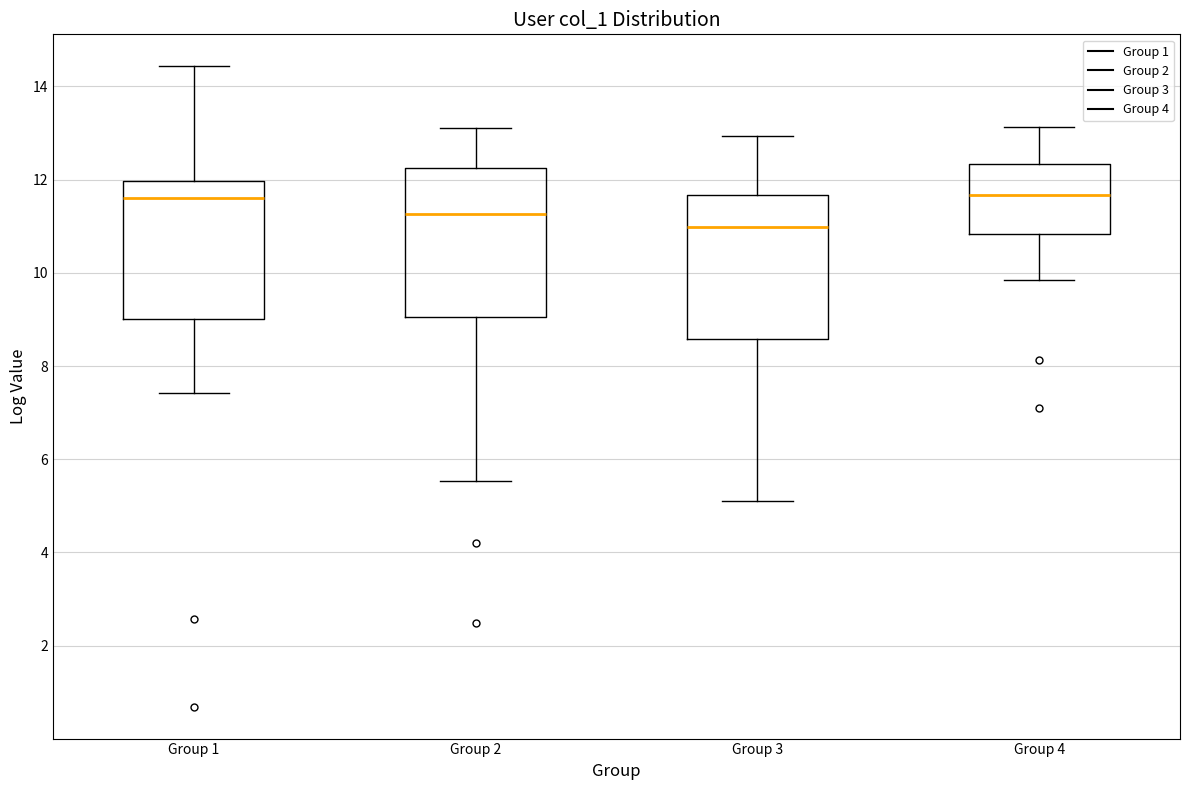

Reading left to right, read every box against the y-axis: the position of its median line, the range the box covers, and the ends of its whiskers. The values are not printed on the chart, so give them approximately, as read against the axis.

Group 1: median 11.6, box 9.0 to 12.0, whiskers 7.4 to 14.4
Group 2: median 11.2, box 9.0 to 12.2, whiskers 5.6 to 13.0
Group 3: median 11.0, box 8.6 to 11.6, whiskers 5.2 to 13.0
Group 4: median 11.6, box 10.8 to 12.4, whiskers 9.8 to 13.2